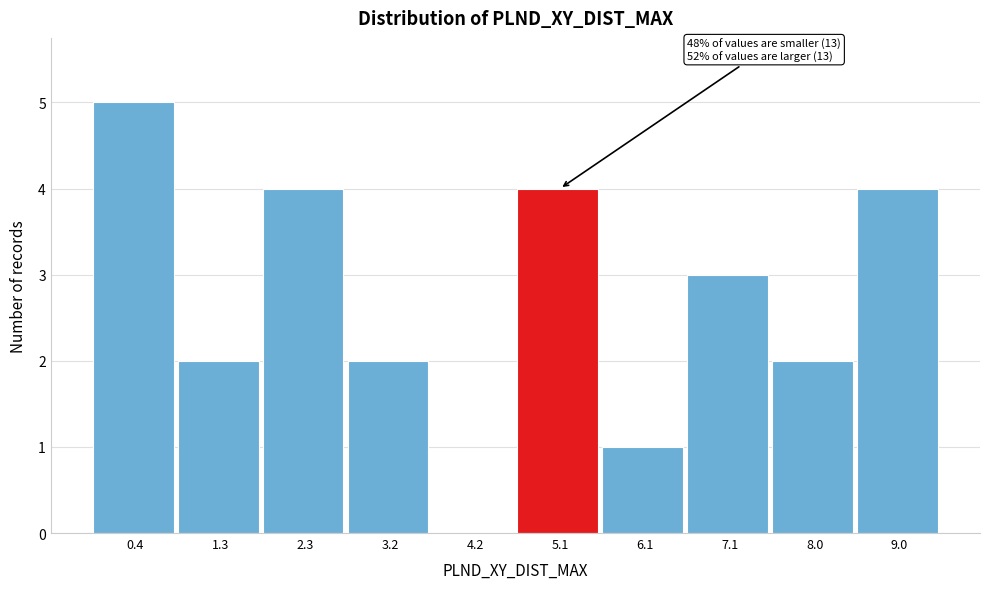

Reading right to left, transcribe all the data shown in this chart.

9.0=4	8.0=2	7.1=3	6.1=1	5.1=4	4.2=0	3.2=2	2.3=4	1.3=2	0.4=5